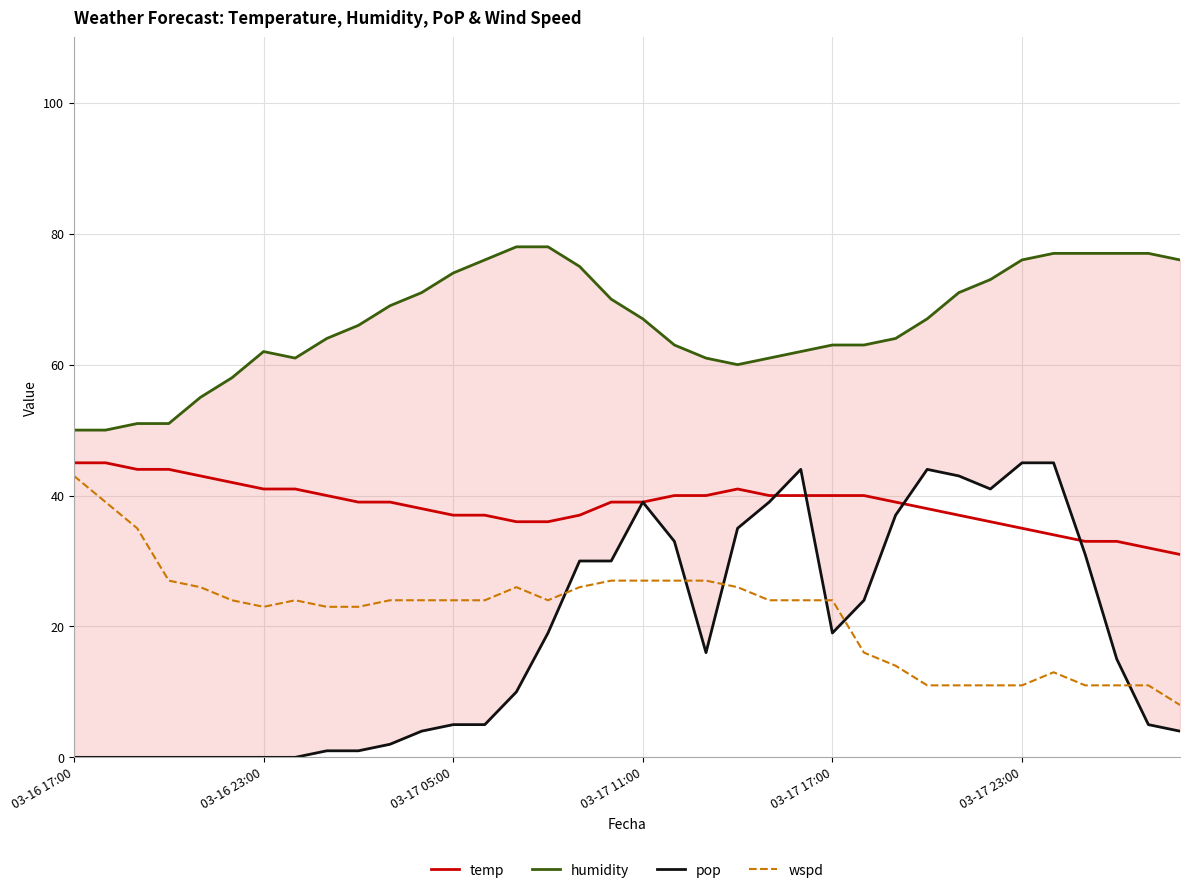

What is the sum of the wspd values at 14 and 34?

37